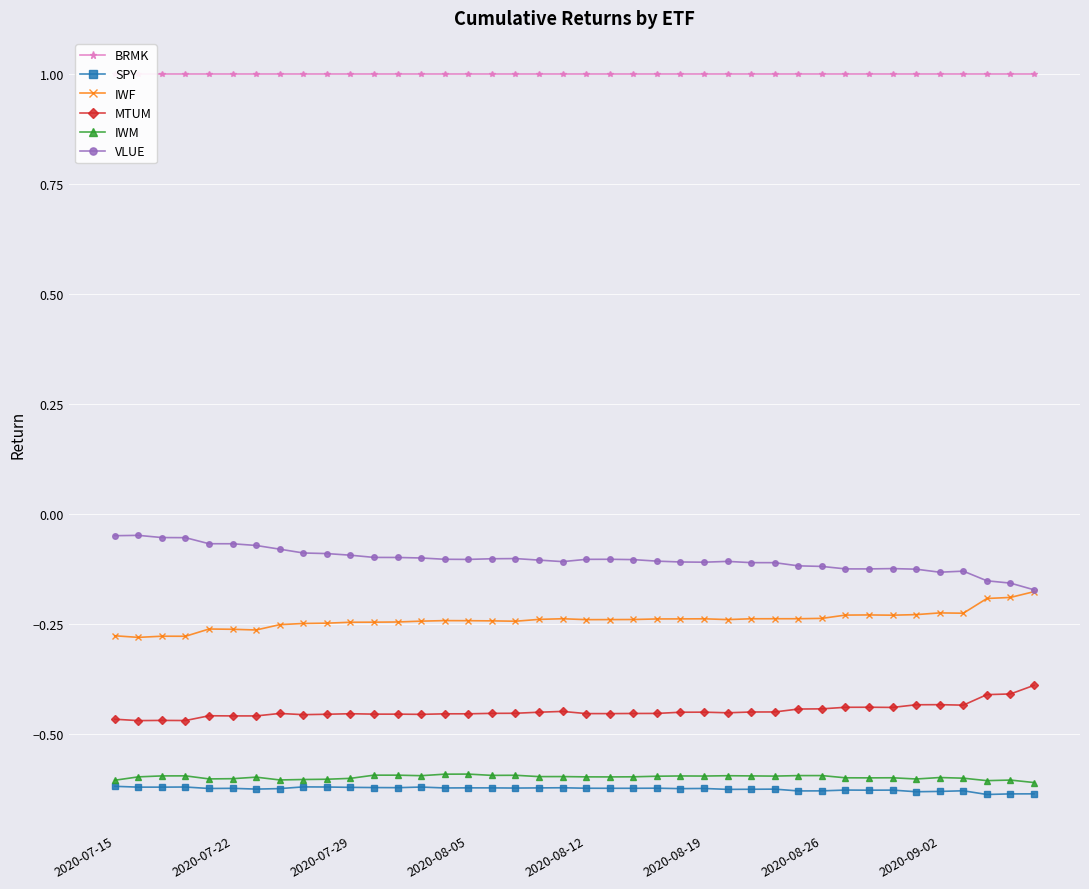

True or false: SPY and BRMK intersect in this chart.

False